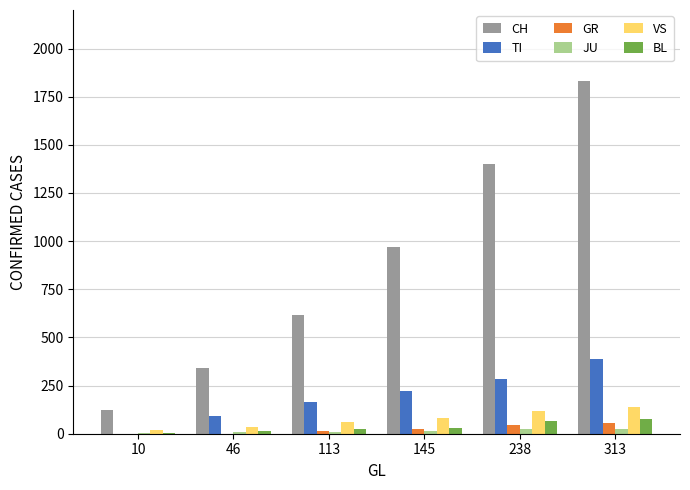

What is the difference between the VS values at 10 and 113?

39